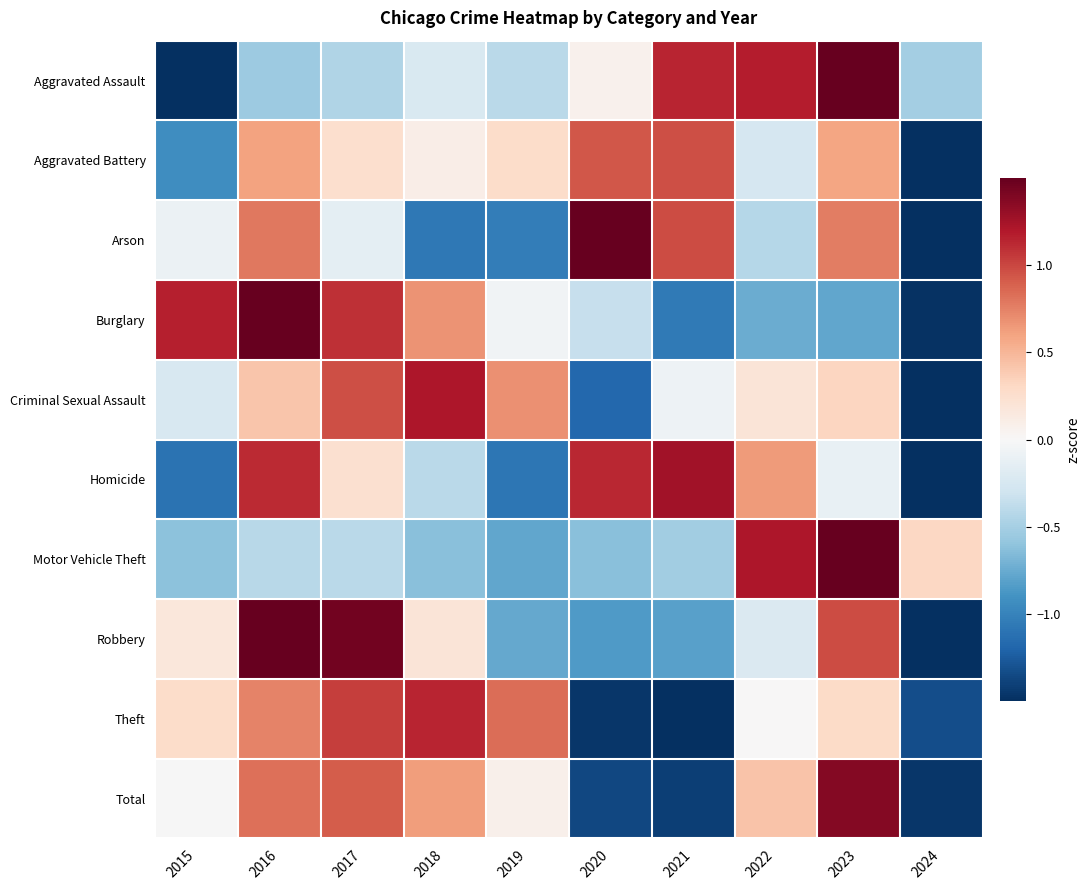

What is the greatest value displayed?

2.5